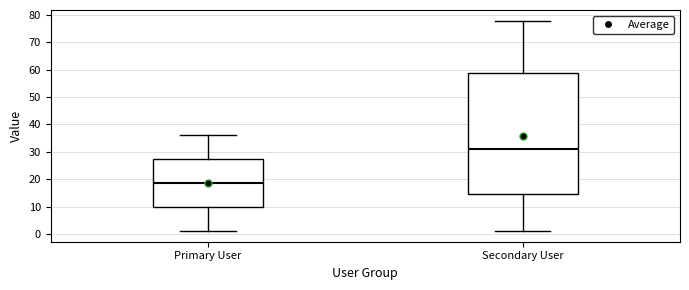

Where does the lower whisker of the box for Secondary User end on the y-axis? The values are not printed on the chart, so give them approximately, as read against the axis.

1